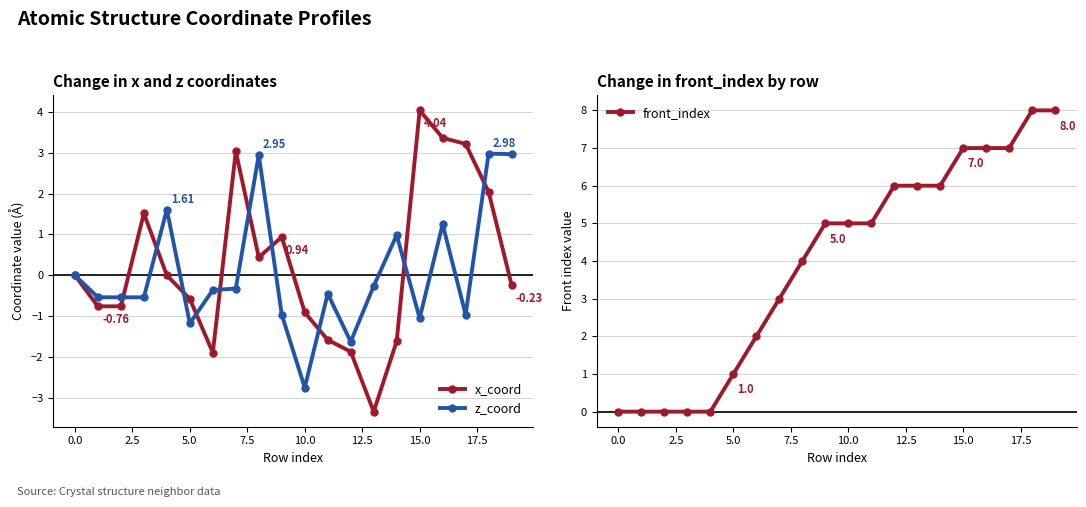

In x_coord, how many points are higher than both neighbors (excluding endpoints)?

4